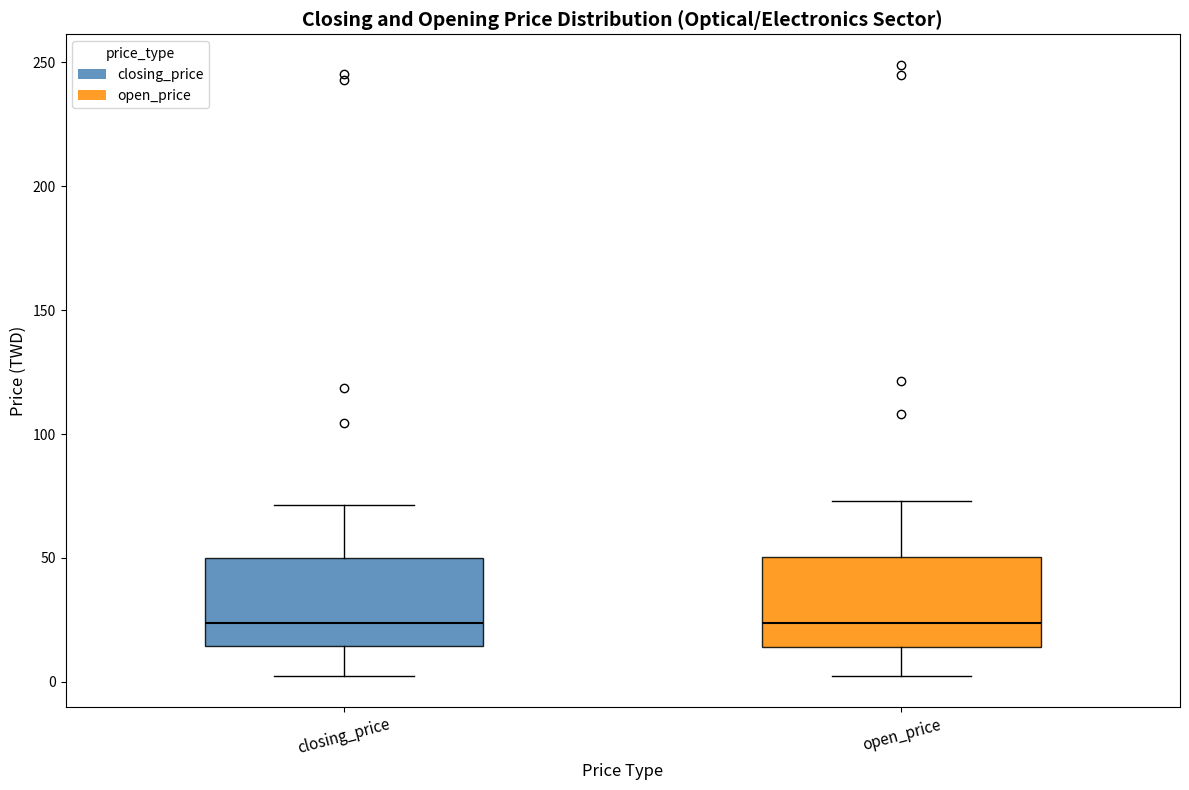

Reading left to right, read every box against the y-axis: the position of its median line, the range the box covers, and the ends of its whiskers. The values are not printed on the chart, so give them approximately, as read against the axis.

closing_price: median 25, box 15 to 50, whiskers 0 to 70
open_price: median 25, box 15 to 50, whiskers 0 to 75